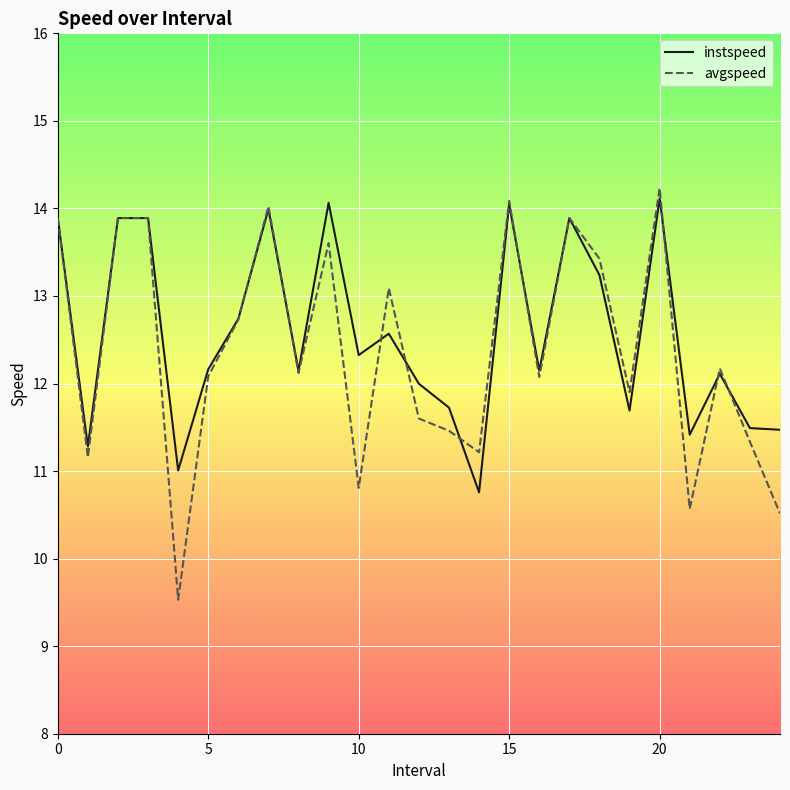

In instspeed, how many points are lower than both neighbors (excluding endpoints)?

8